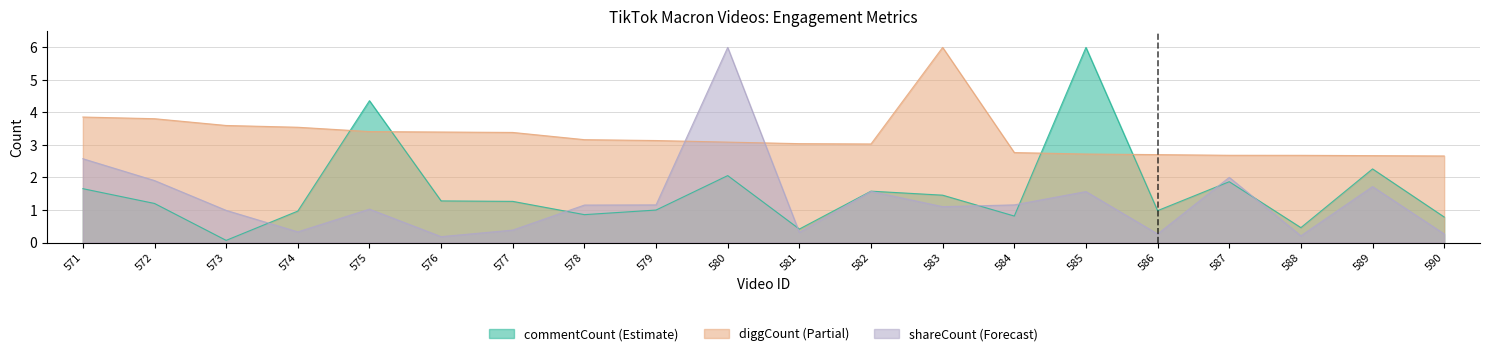

How many values in the shareCount series exceed 1?

12